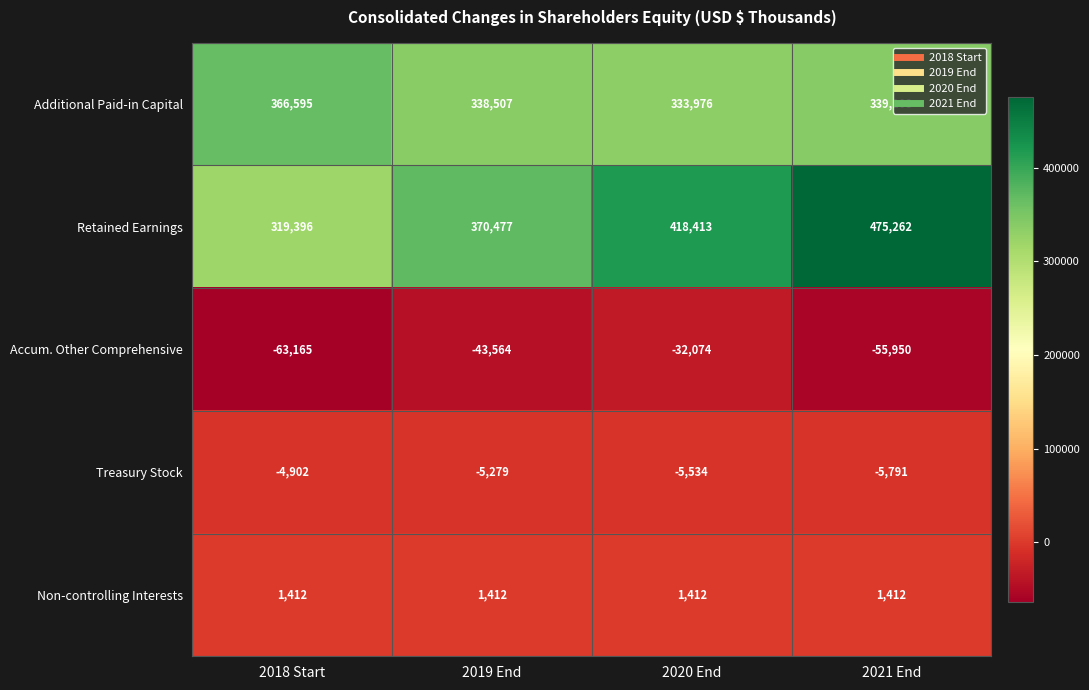

Reading left to right, extract all data points from this chart.

Additional Paid-in Capital: 2018 Start=366595	2019 End=338507	2020 End=333976	2021 End=339108
Retained Earnings: 2018 Start=319396	2019 End=370477	2020 End=418413	2021 End=475262
Accum. Other Comprehensive: 2018 Start=-63165	2019 End=-43564	2020 End=-32074	2021 End=-55950
Treasury Stock: 2018 Start=-4902	2019 End=-5279	2020 End=-5534	2021 End=-5791
Non-controlling Interests: 2018 Start=1412	2019 End=1412	2020 End=1412	2021 End=1412